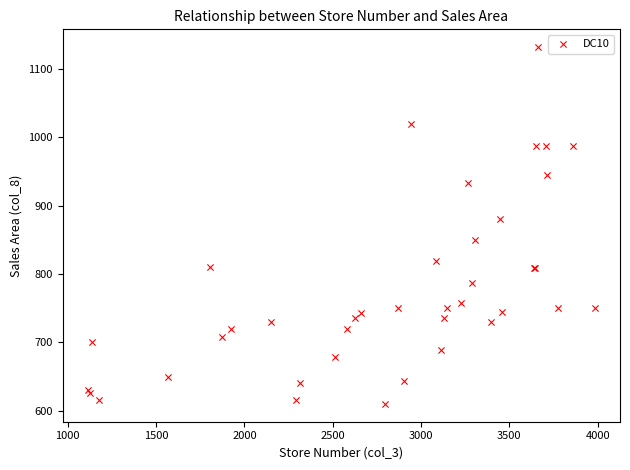

What Y value in the scatter plot is closest to 871?

880.0